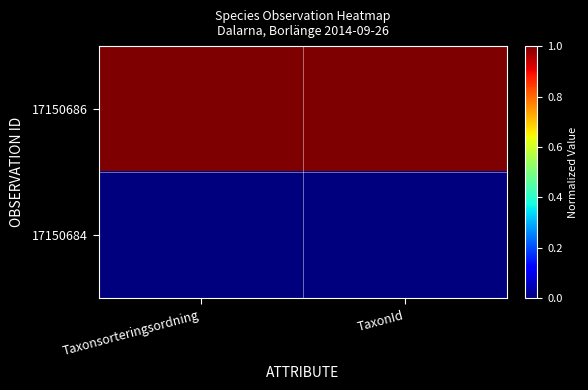

Reading left to right, extract all data points from this chart.

17150686: Taxonsorteringsordning=1	TaxonId=1
17150684: Taxonsorteringsordning=0	TaxonId=0